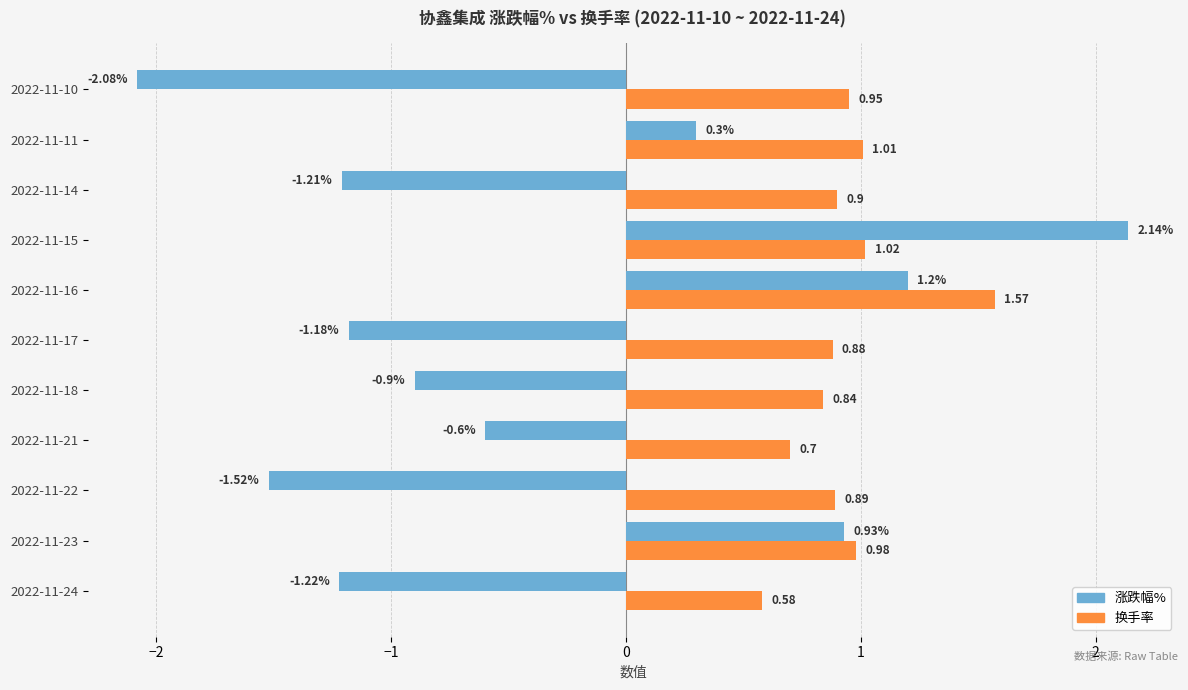

At how many categories does at least one series exceed 0?

11